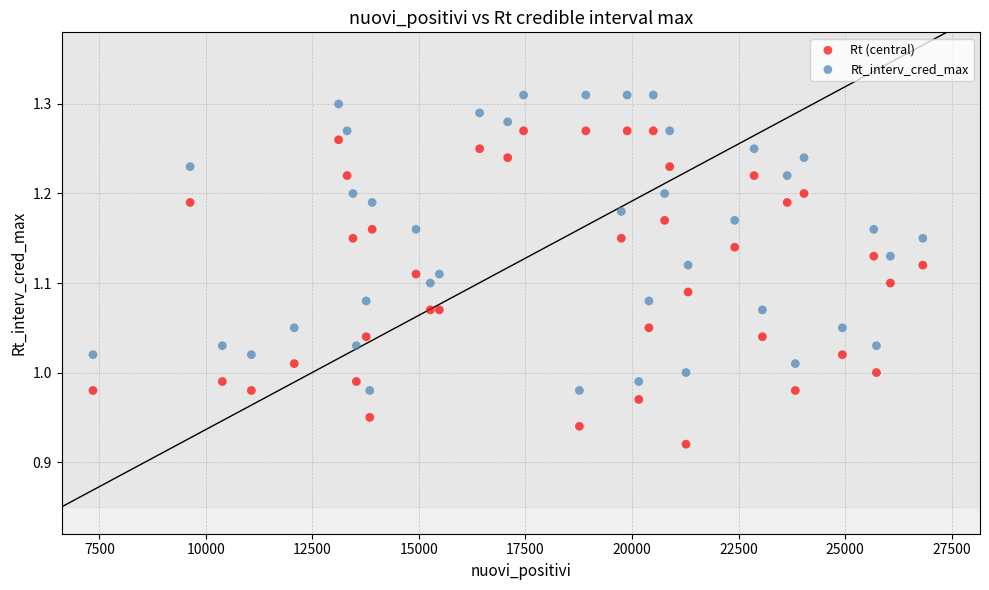

What is the X range (max minus min) for the scatter plot?

19473.0